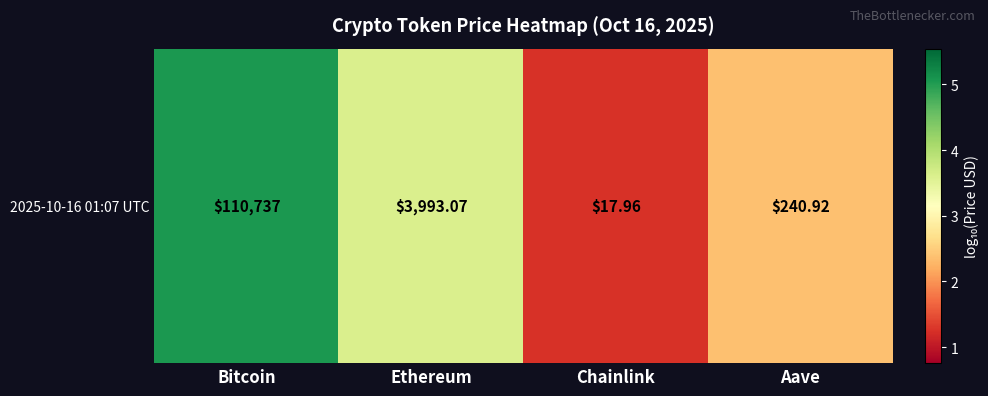

The chart shows a value of 3.6 at Ethereum. True or false?

True